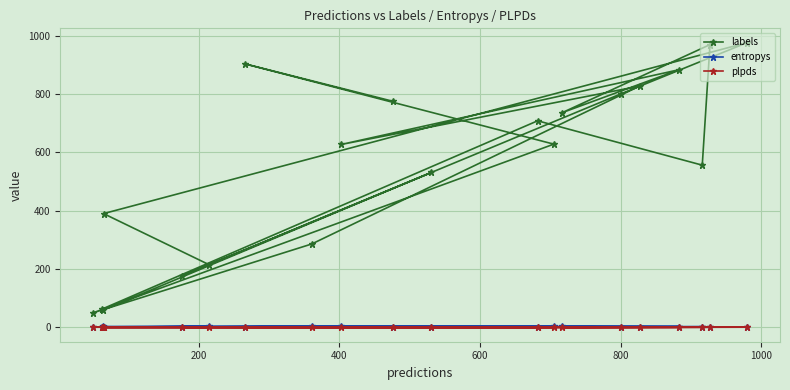

Which series has the widest spread of values?

labels